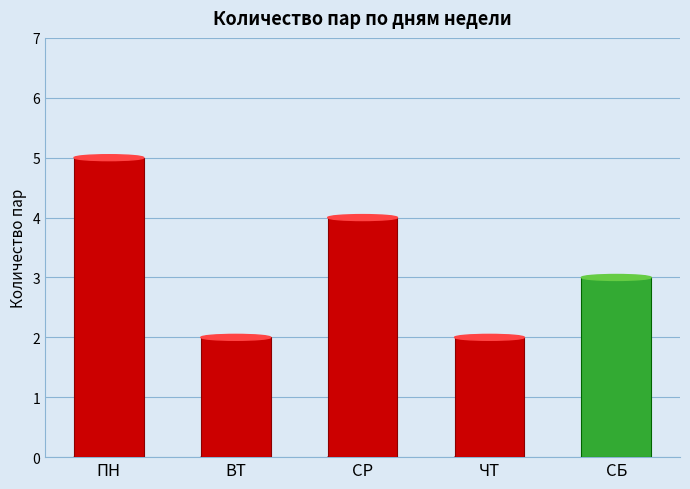

What is the label of the 3rd bar from the left?

СР